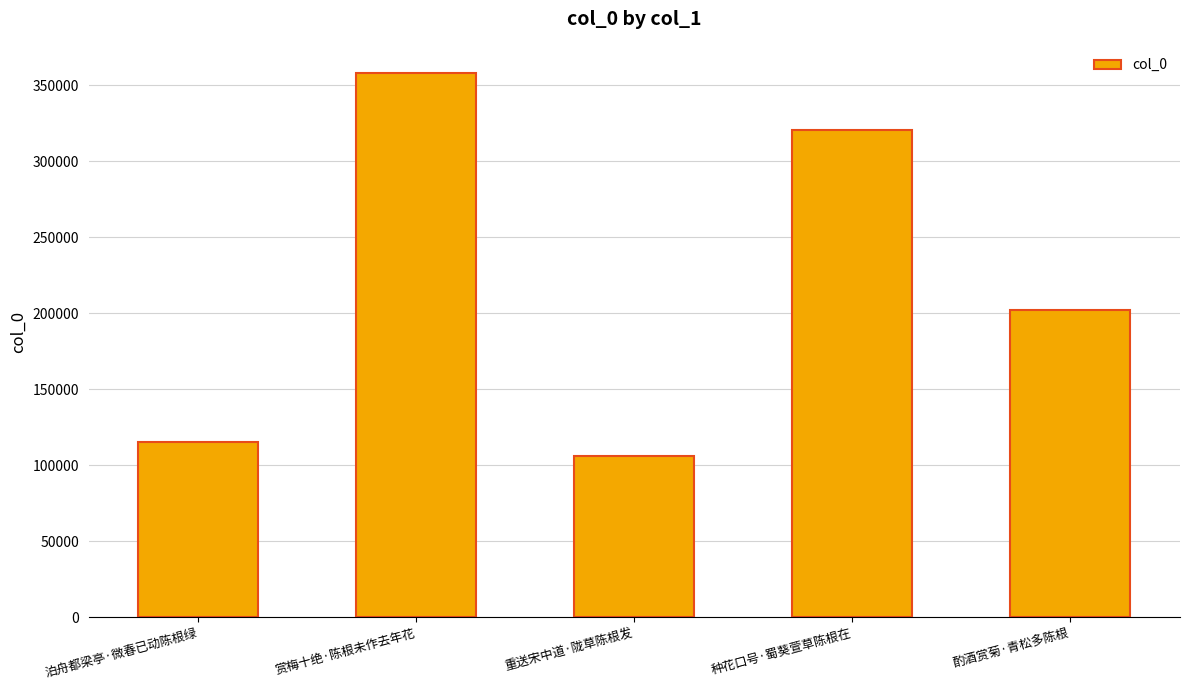

Reading right to left, transcribe all the data shown in this chart.

202242	320296	105722	358103	115491